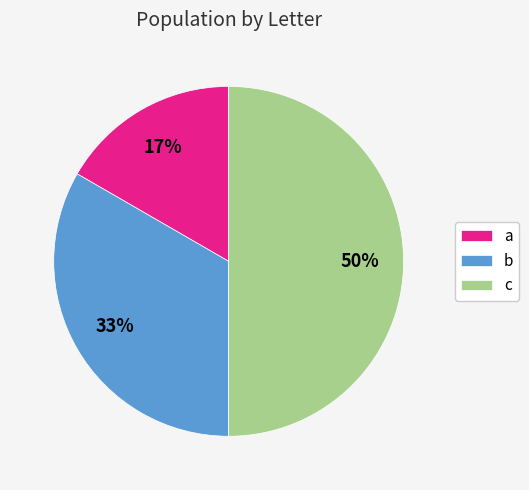

To the nearest percent, what is the average slice percentage?

33%